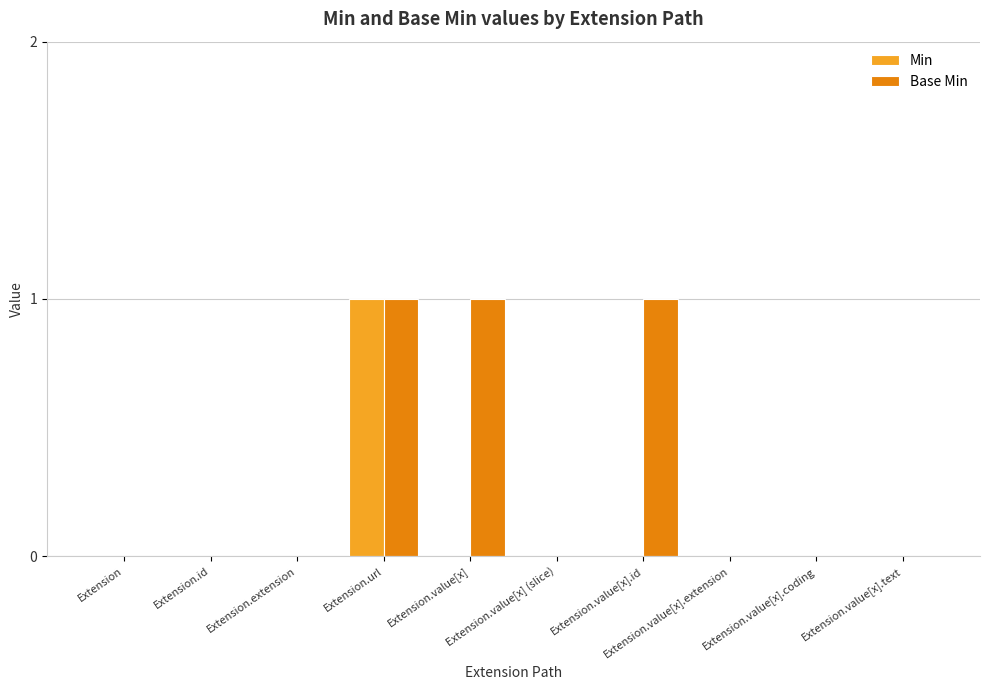

Which series has the largest total across all categories?

Base Min